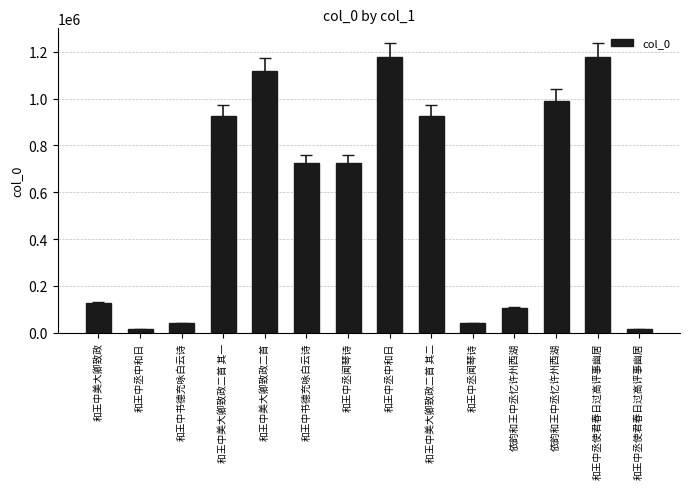

Rank the categories by value from highest to lowest.

和王中丞使君春日过高评事幽居, 和王中丞中和日, 和王中美大卿致政二首, 依韵和王中丞忆许州西湖, 和王中美大卿致政二首 其一, 和王中美大卿致政二首 其二, 和王中丞闻琴诗, 和王中书德充咏白云诗, 和王中美大卿致政, 依韵和王中丞忆许州西湖, 和王中丞闻琴诗, 和王中书德充咏白云诗, 和王中丞中和日, 和王中丞使君春日过高评事幽居